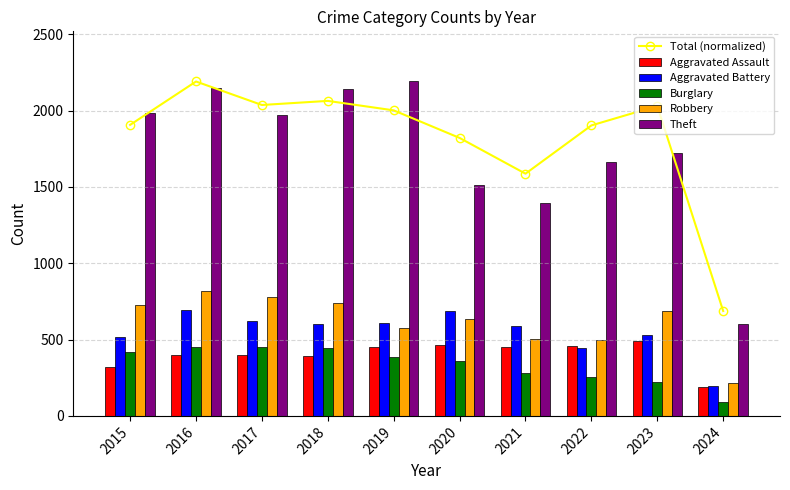

Read the Aggravated Battery value at 2015.

515